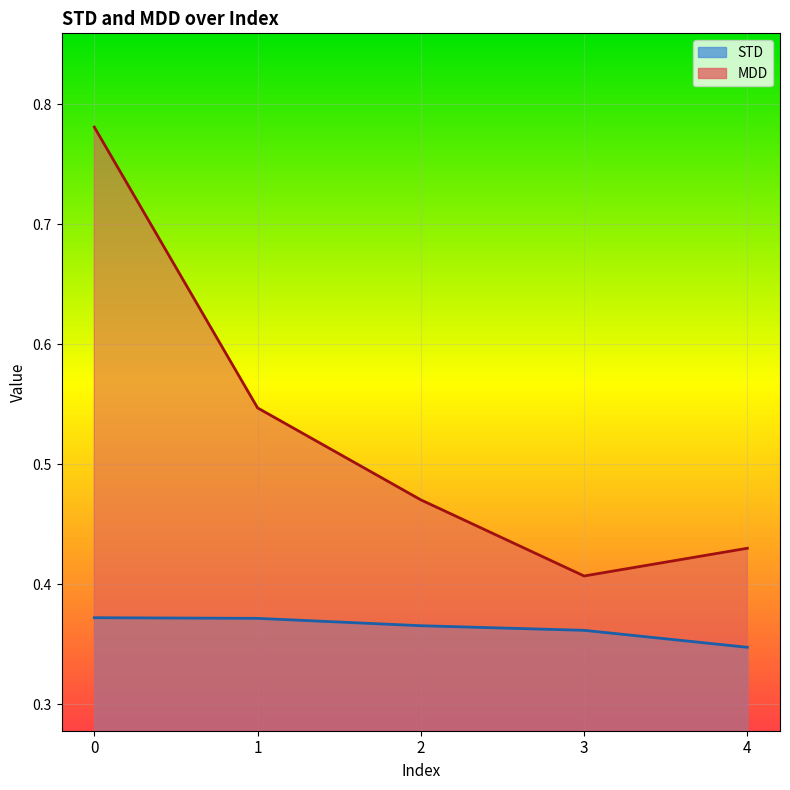

Is it true that MDD equals 0.4 at 3?

True